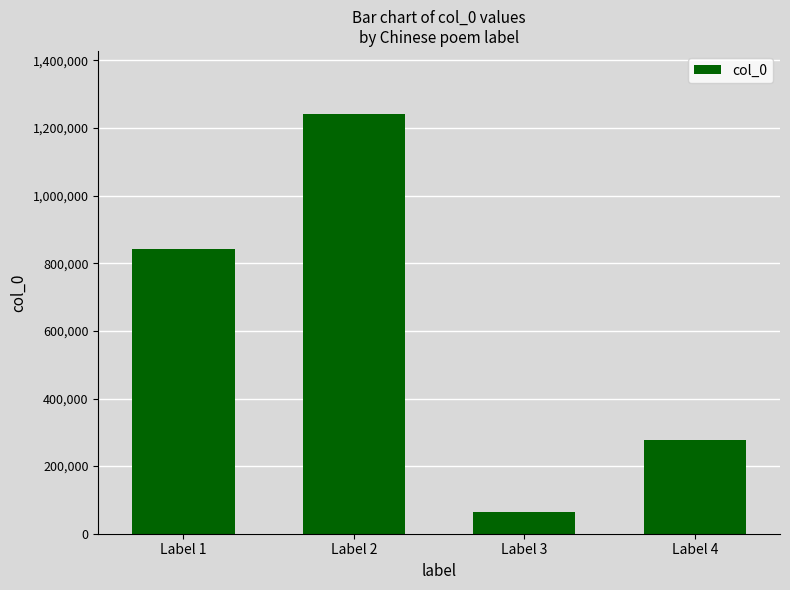

What is the average value?

606101